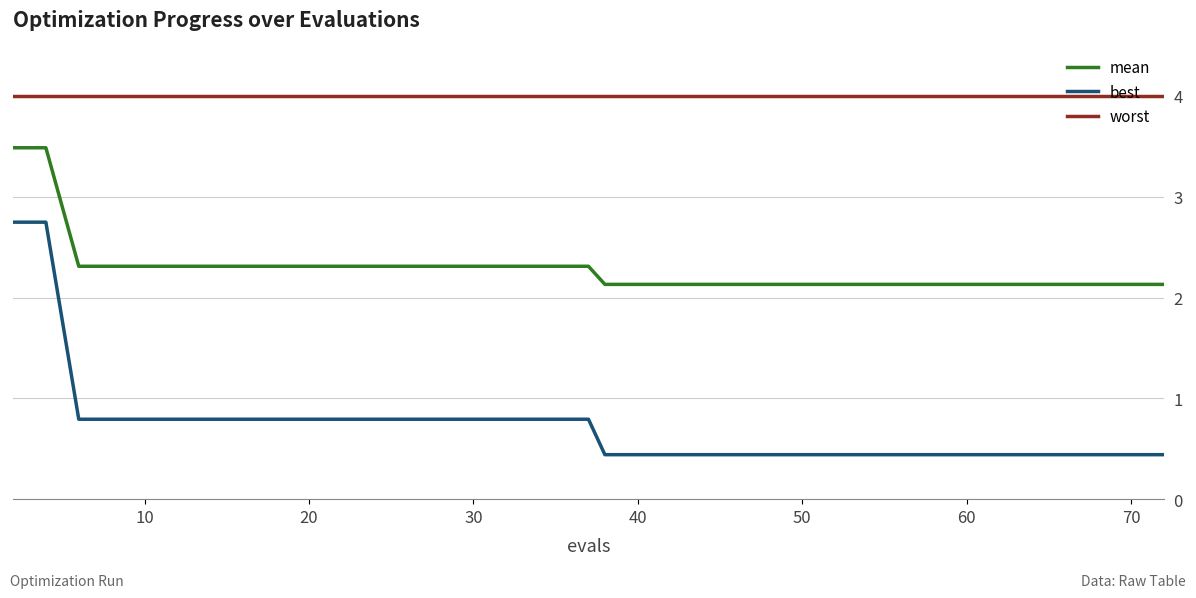

Which series has the largest total across all categories?

worst